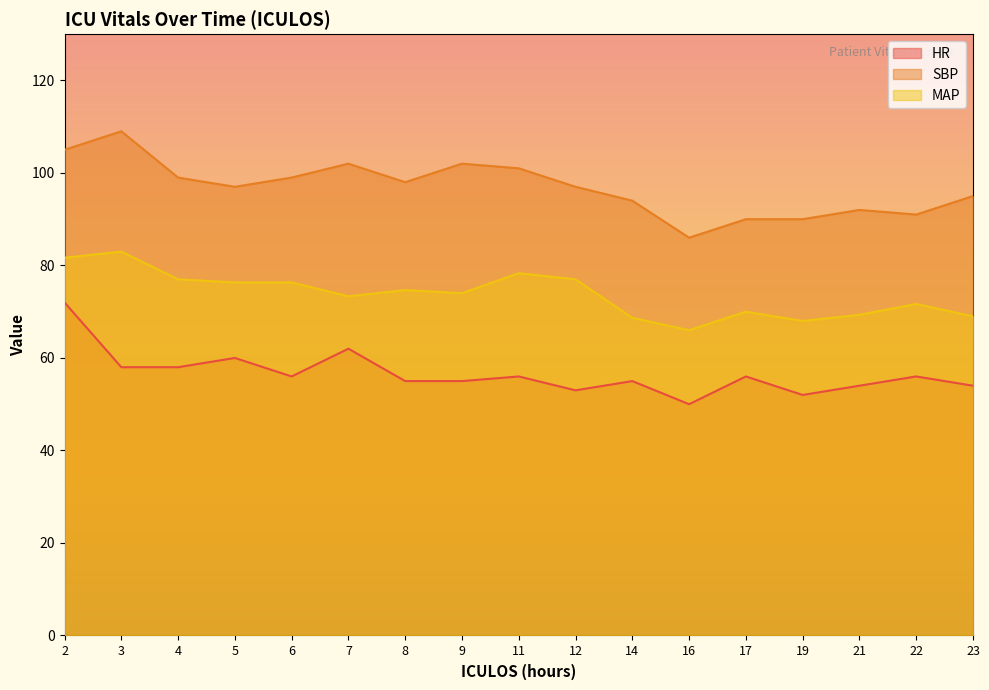

Does the chart display data point markers on the line(s)?

No